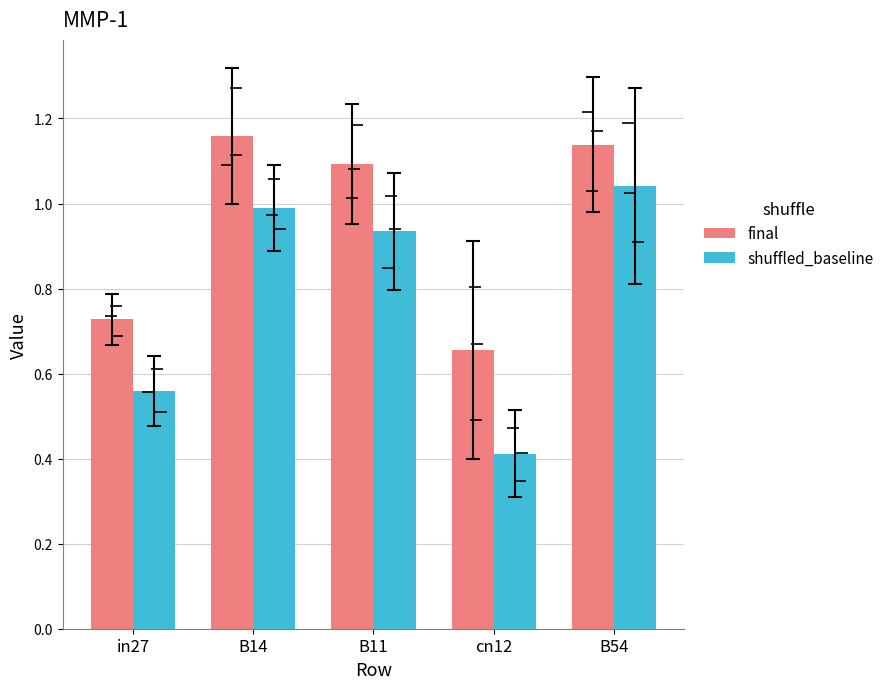

What position from the left is cn12?

4